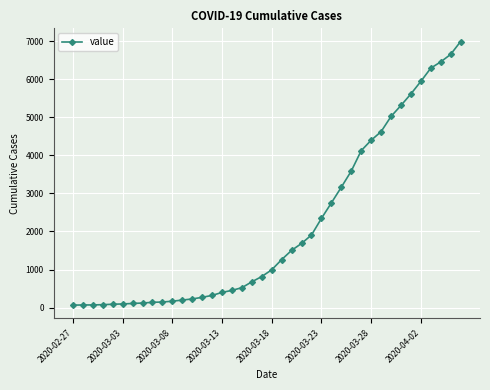

How many values are below 993?

20